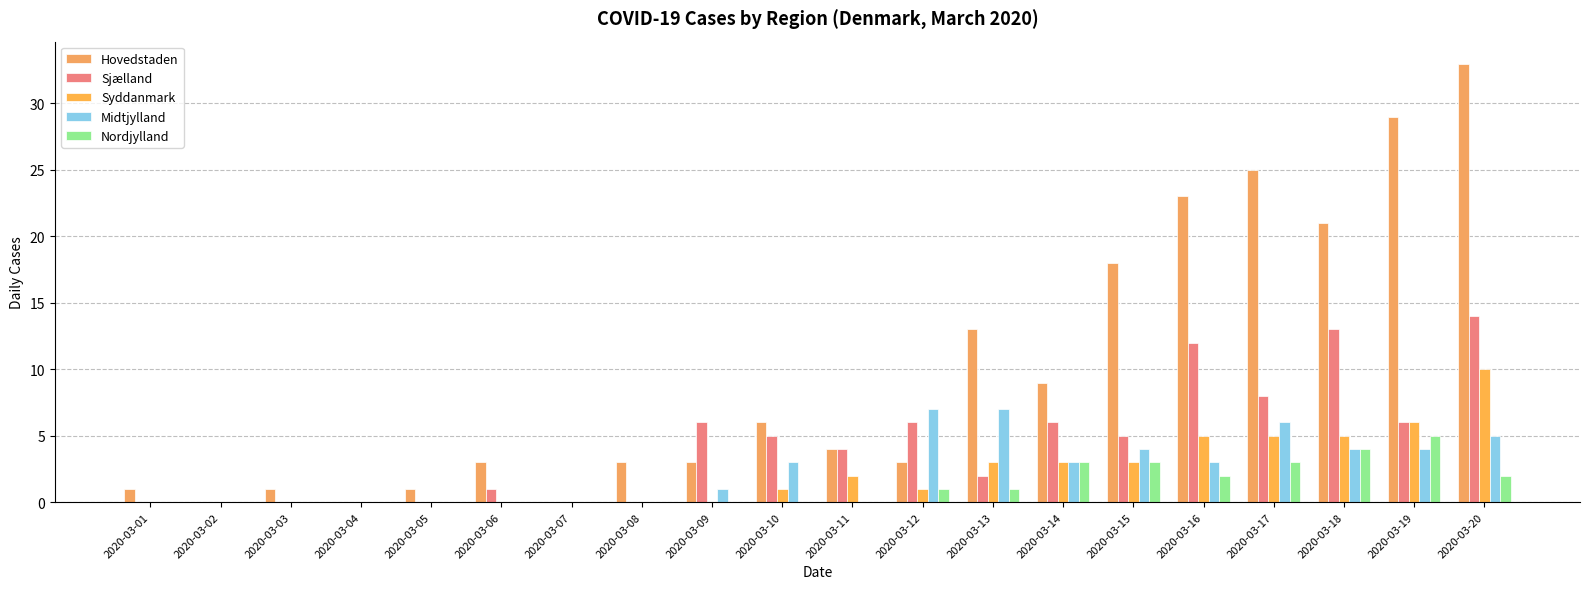

At how many categories does at least one series exceed 28?

2